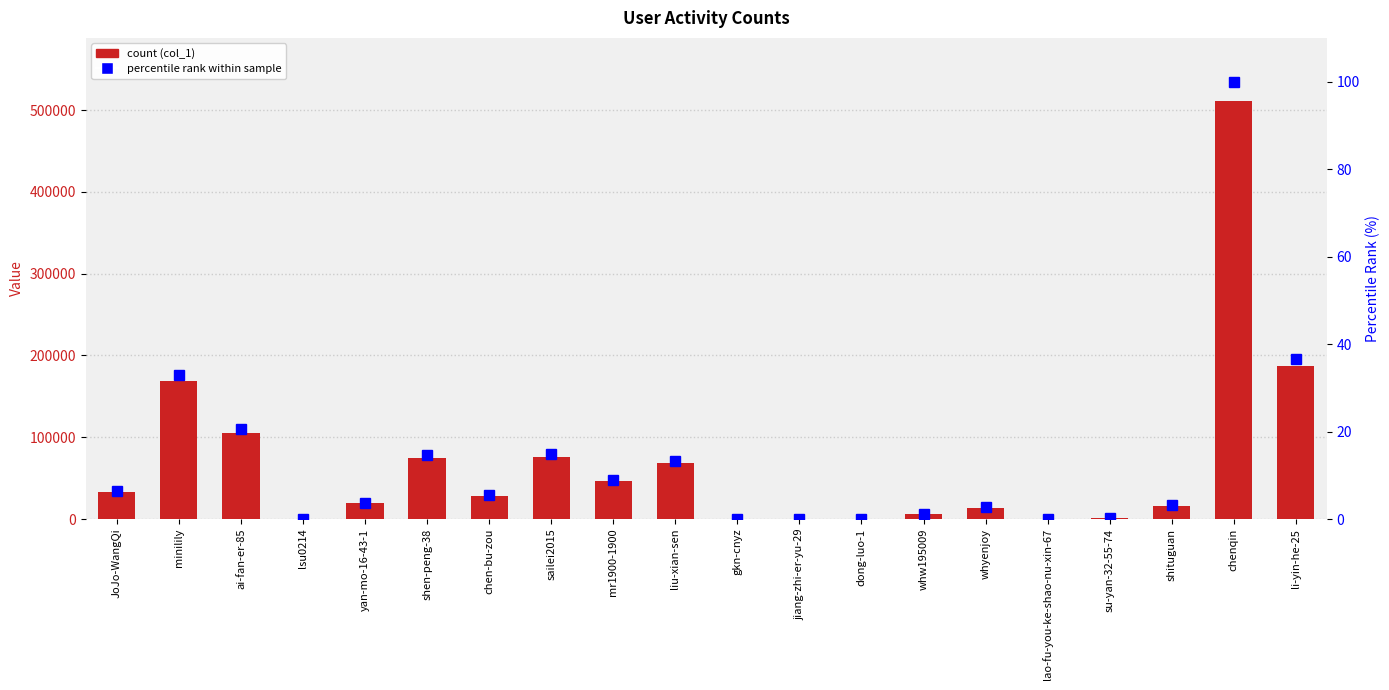

Is it true that percentile rank equals 0.0 at lsu0214?

True